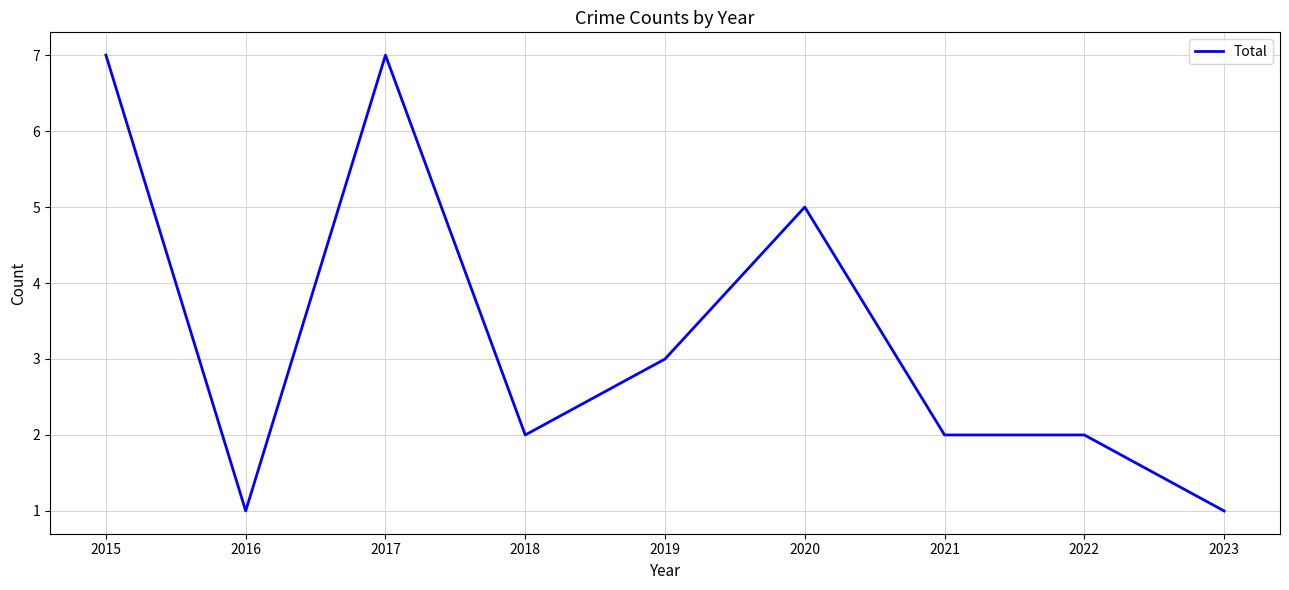

Between 2015 and 2022, which is larger?

2015